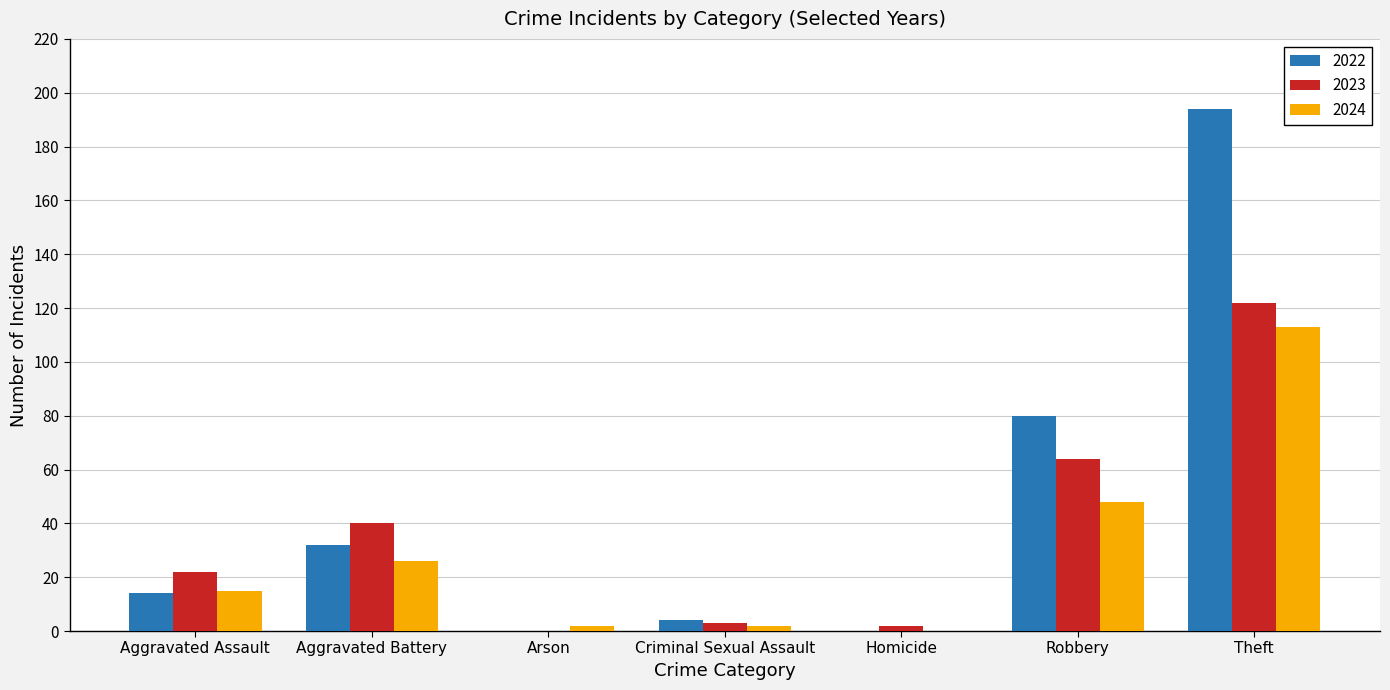

Read the 2023 value at Aggravated Assault, to the nearest 10.

20